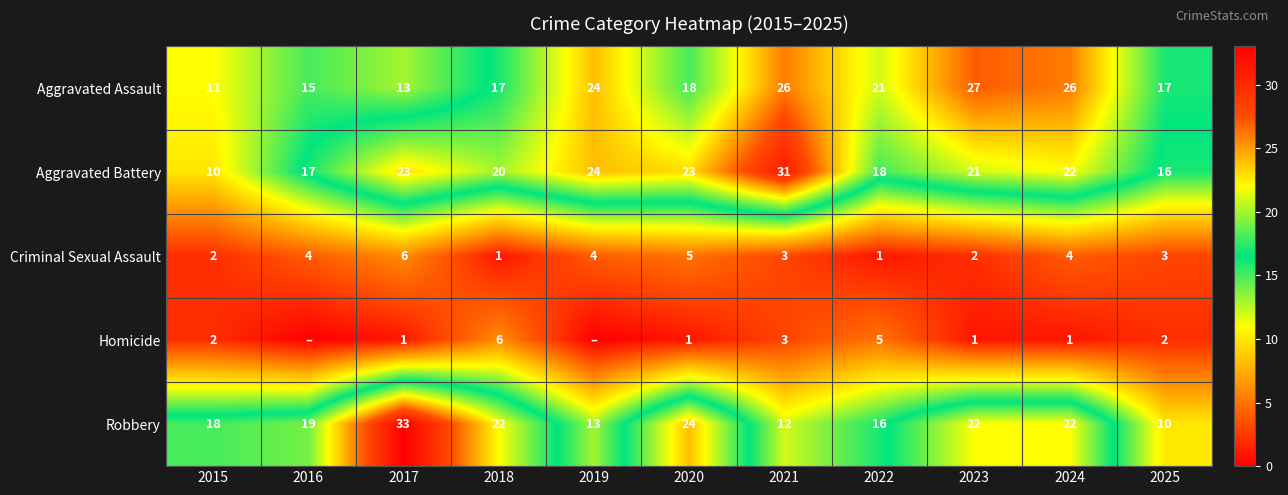

Which label corresponds to the smallest value in the chart?

2016